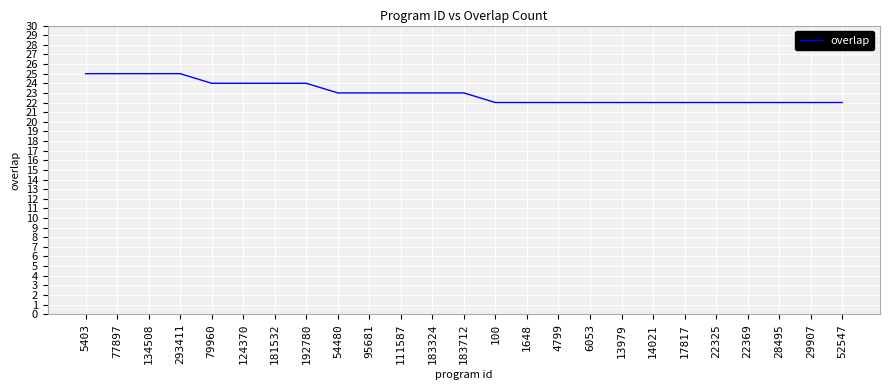

Count the values in the range 22 to 24.

21